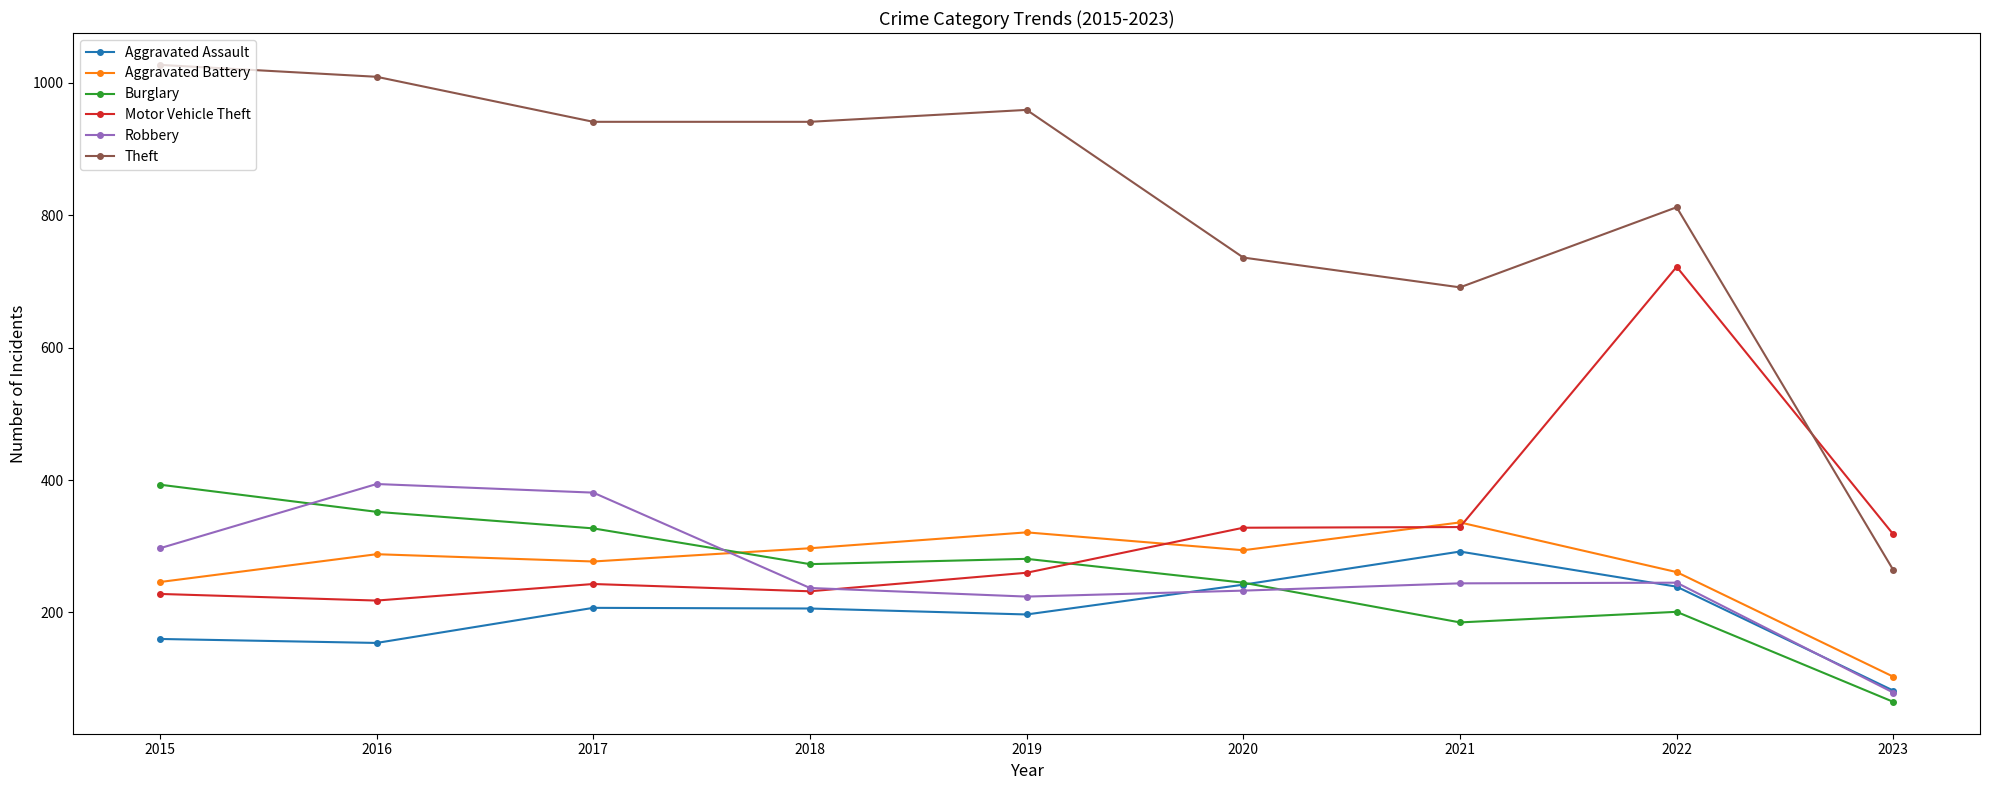

At 2019, list the series in order from largest to smallest.

Theft, Aggravated Battery, Burglary, Motor Vehicle Theft, Robbery, Aggravated Assault